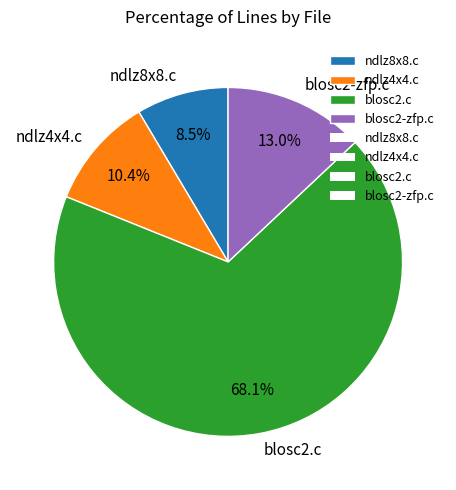

Do ndlz8x8.c and blosc2-zfp.c together represent more than half of the pie?

No